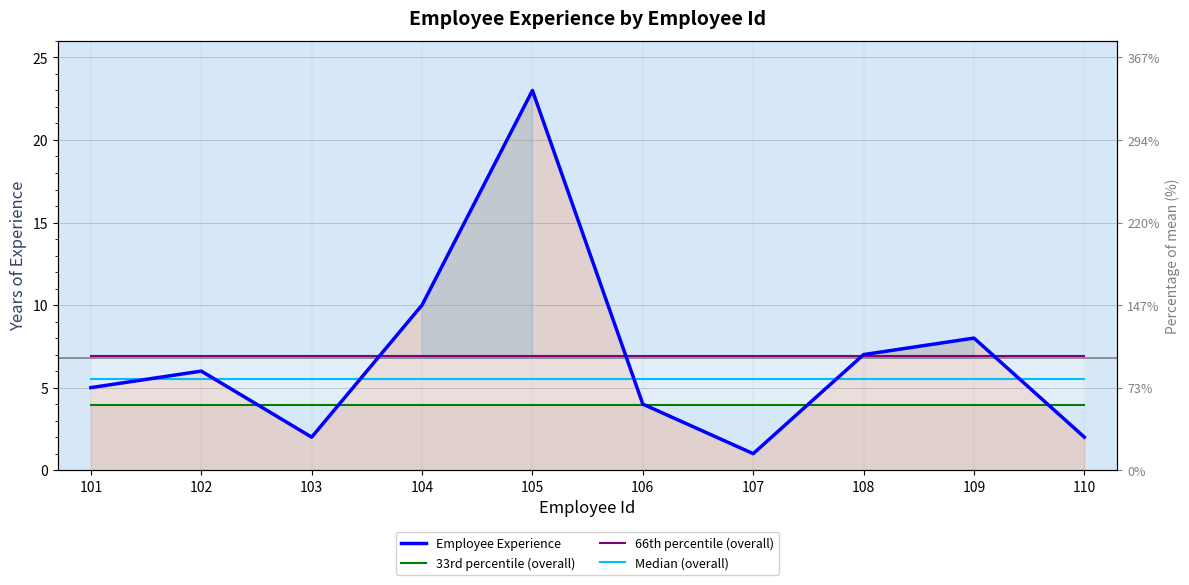

How many distinct data groups are displayed?

4